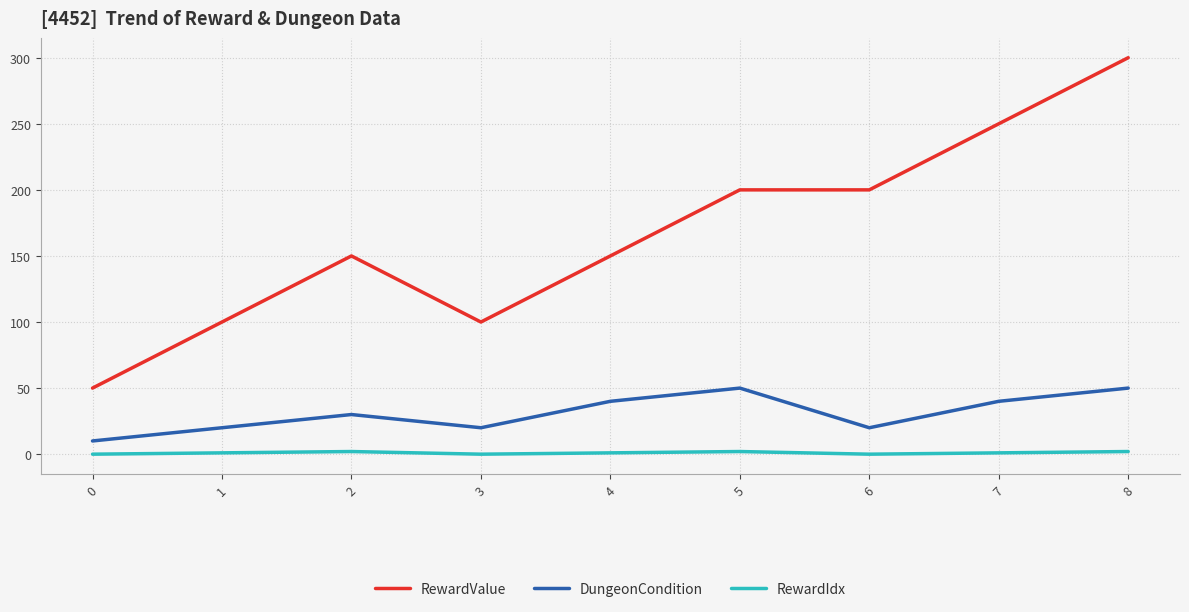

What is the difference between the maximum and minimum values in the RewardValue series?

250